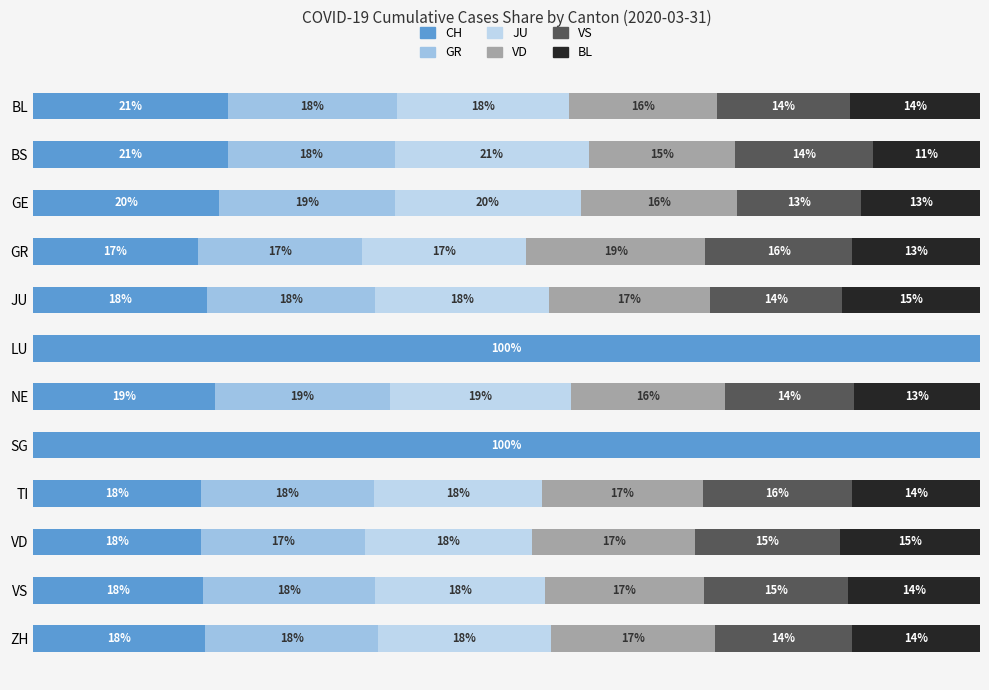

What are all the series names shown in the legend?

CH, GR, JU, VD, VS, BL